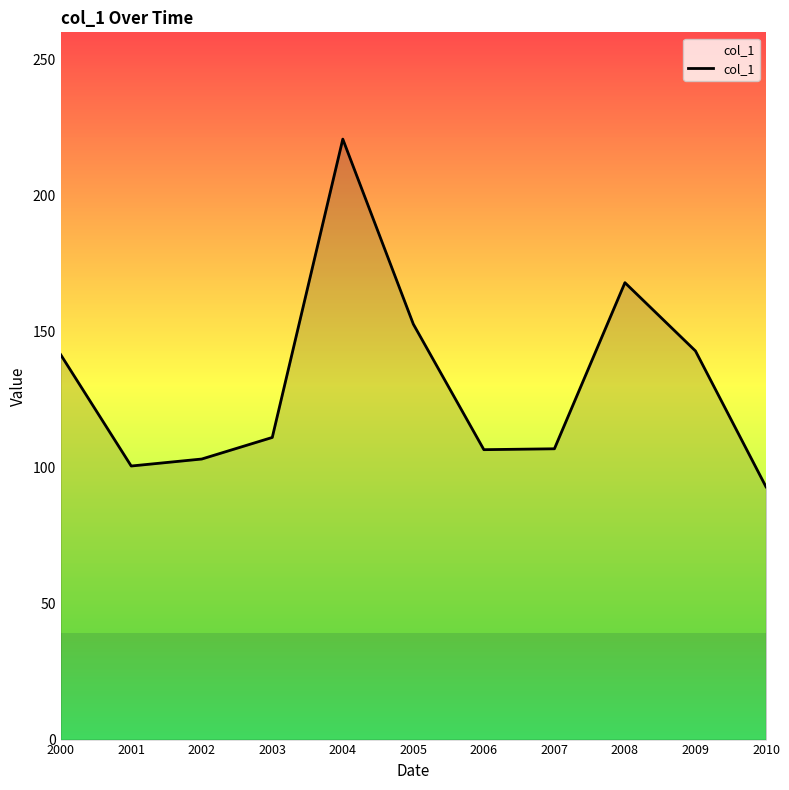

The chart shows a value of 29.5 at 2007. True or false?

False